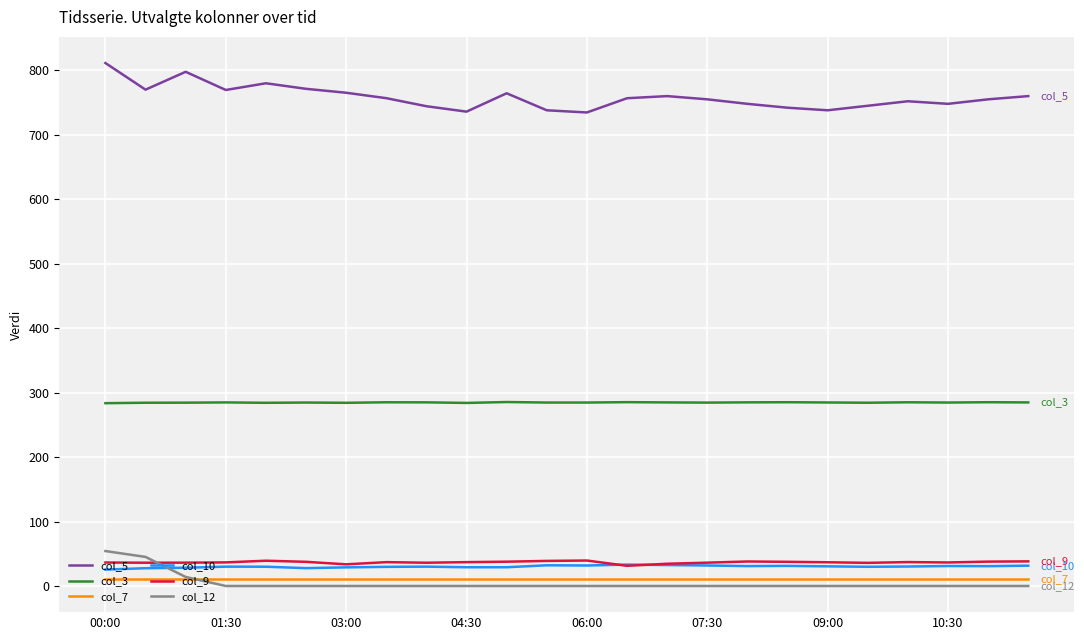

True or false: col_12 and col_3 intersect in this chart.

False